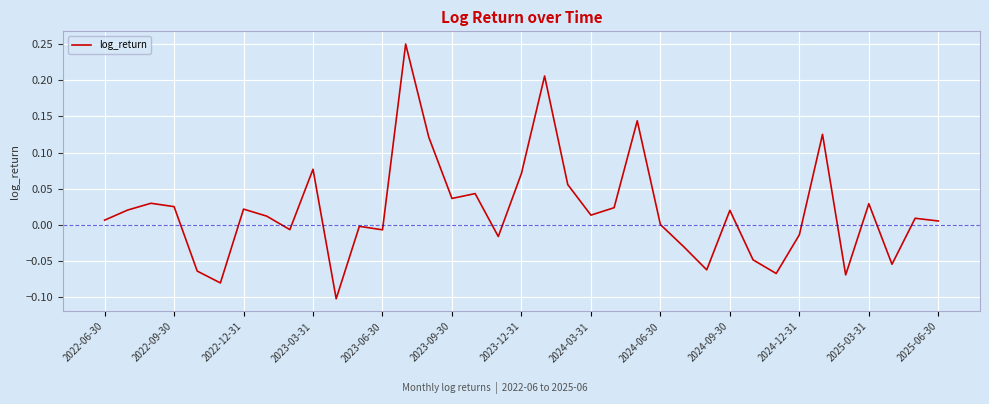

Is this an area chart (filled region under the line)?

No